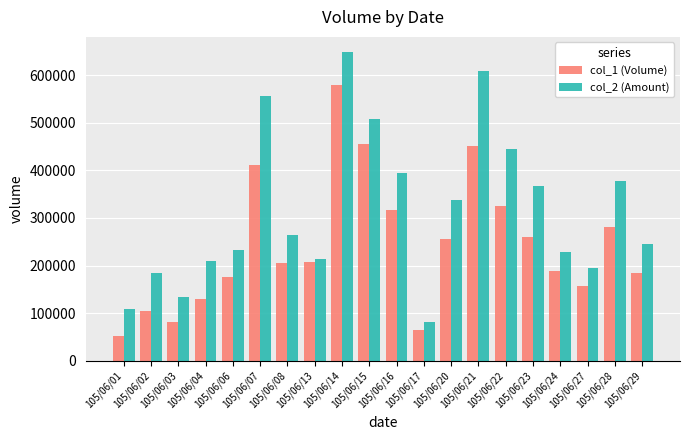

Which series changed the most between 105/06/13 and 105/06/20?

col_2 (Amount)